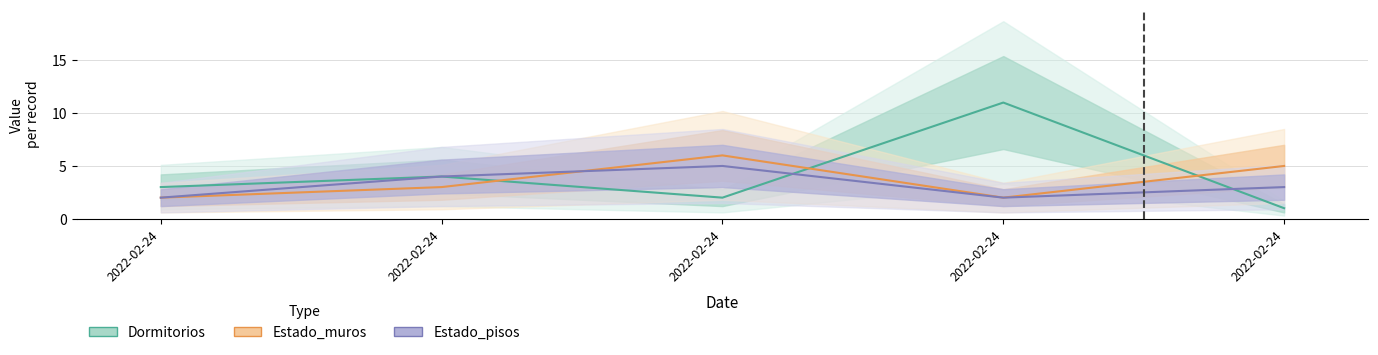

Between 2022-02-24 and 2022-02-24, which is larger?

2022-02-24